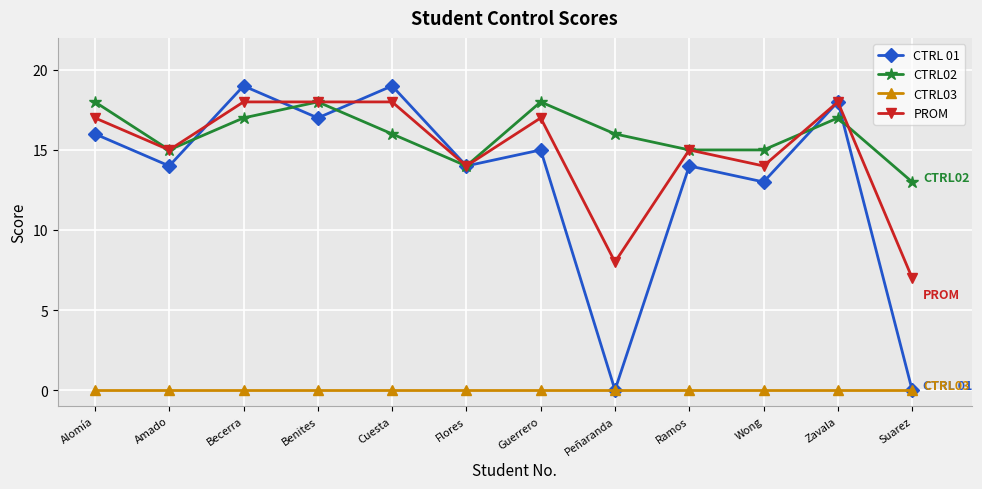

What is the difference between the maximum and minimum values in the CTRL02 series?

5